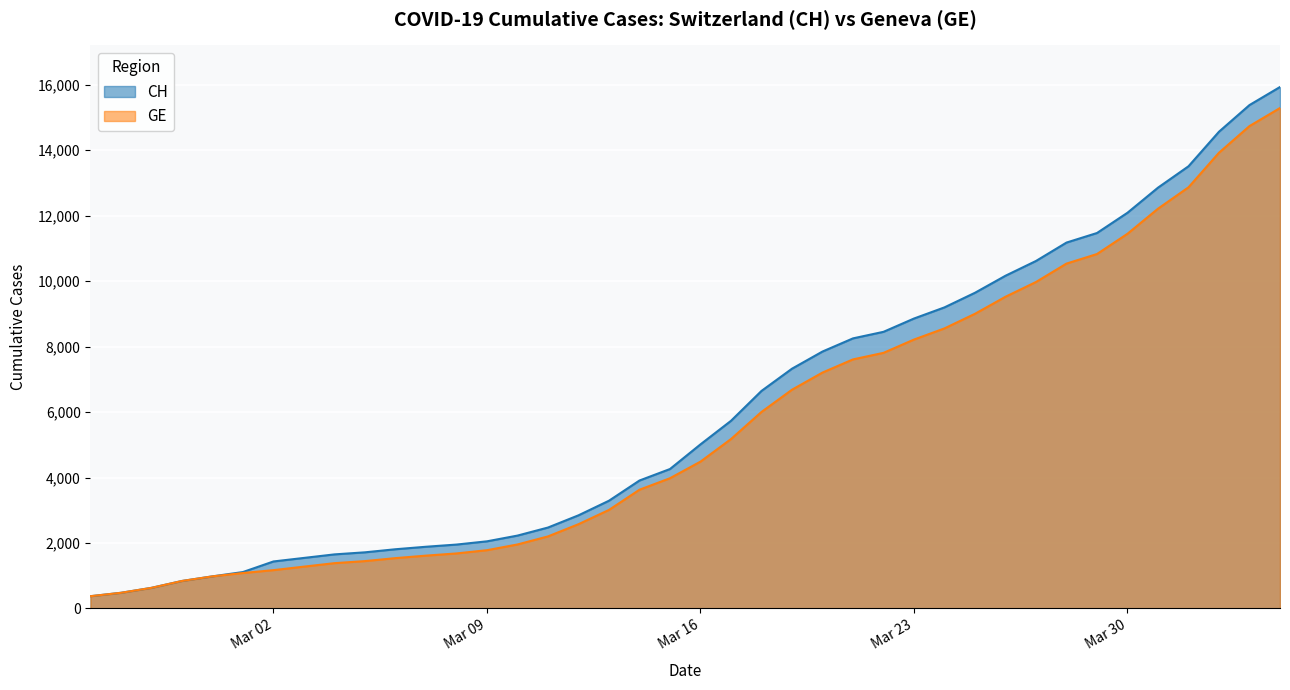

What is the smallest value displayed?

375